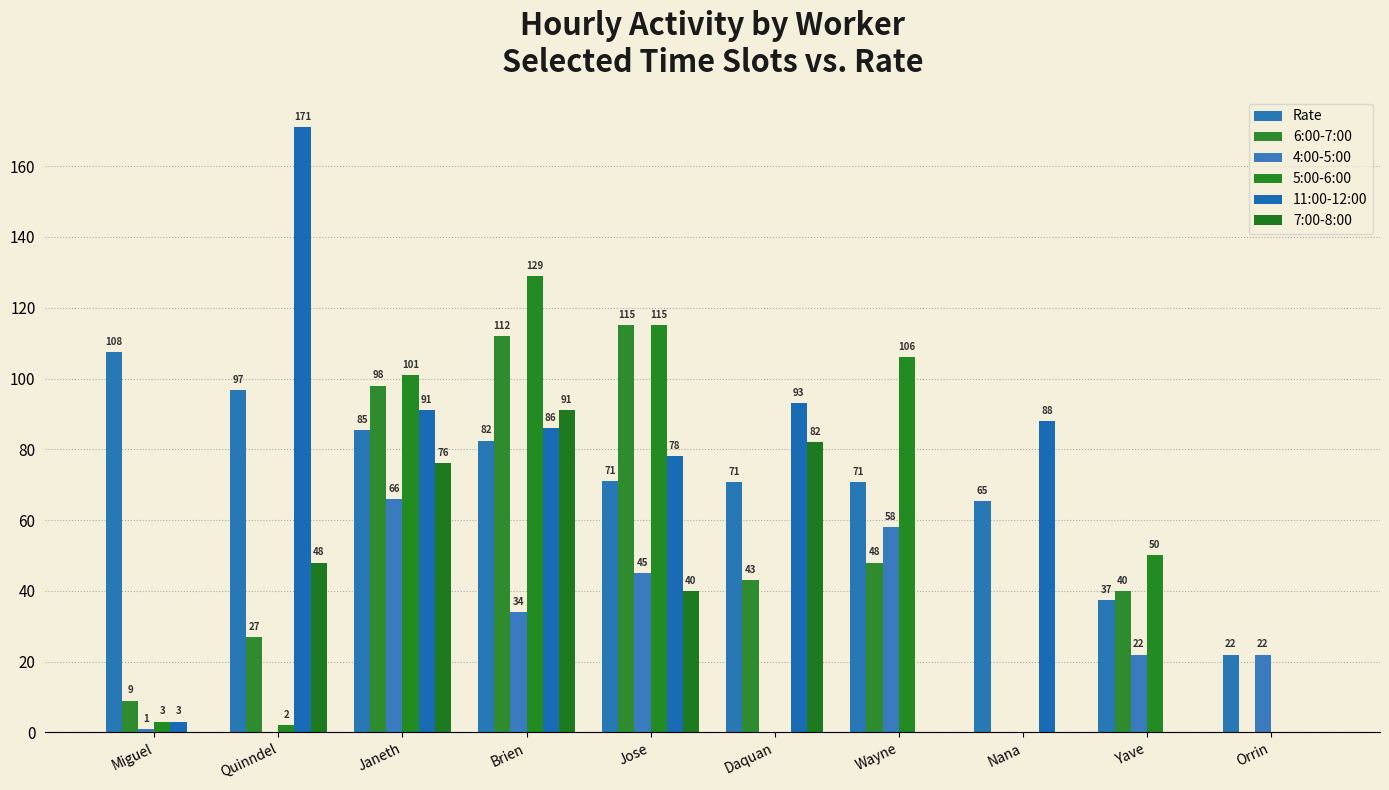

At which label is 11:00-12:00 closest to 85?

Brien